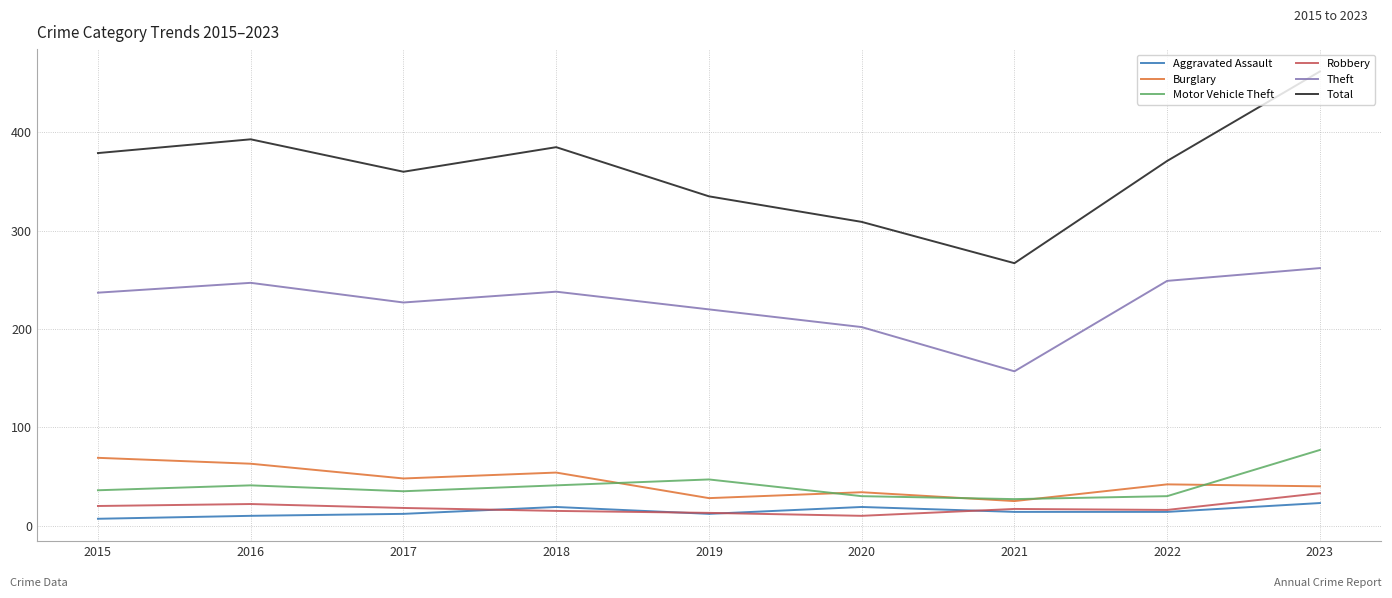

What is the difference between the highest and lowest values at 2021?

253